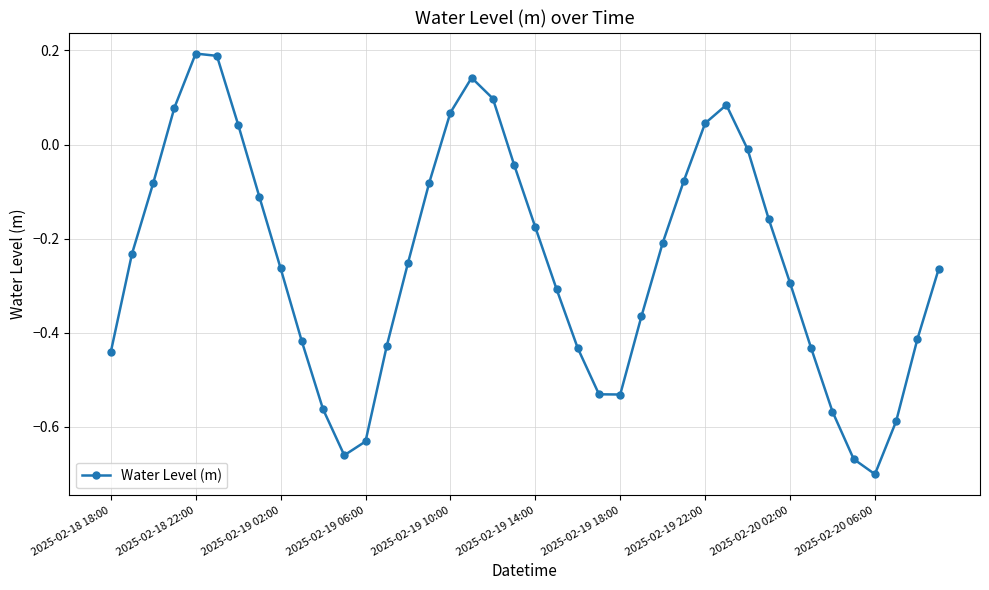

How many data points are less than 0?

31